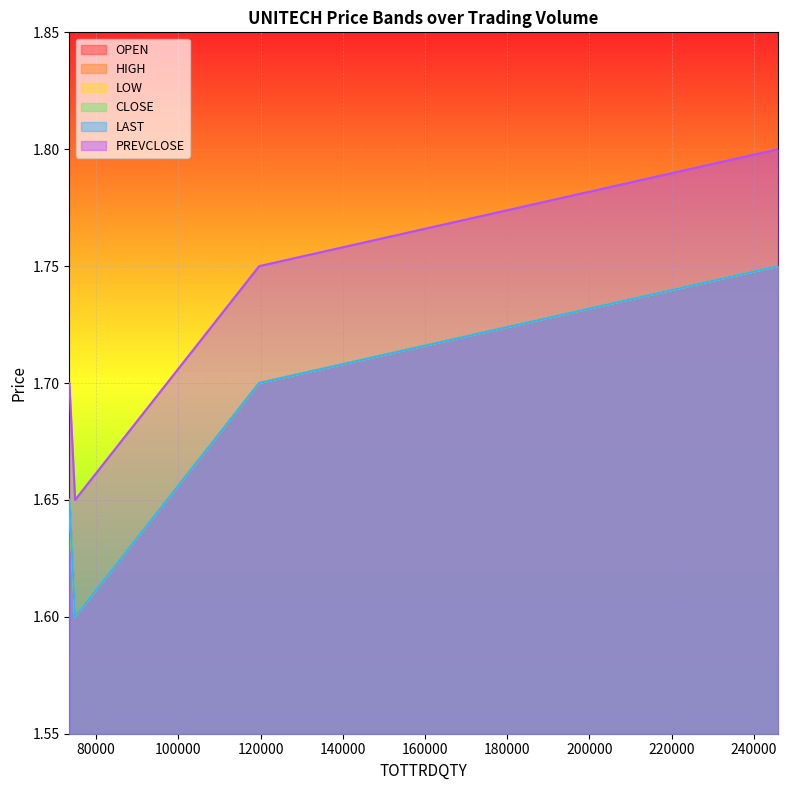

What is the spread (max minus min) of values at 245857?

0.1